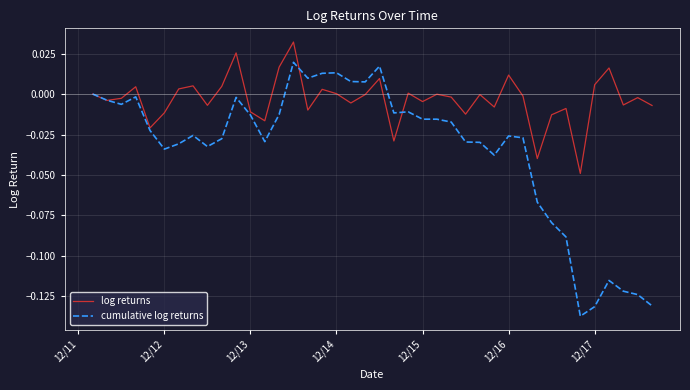

Rank the series by their maximum value, from highest to lowest.

log returns, cumulative log returns